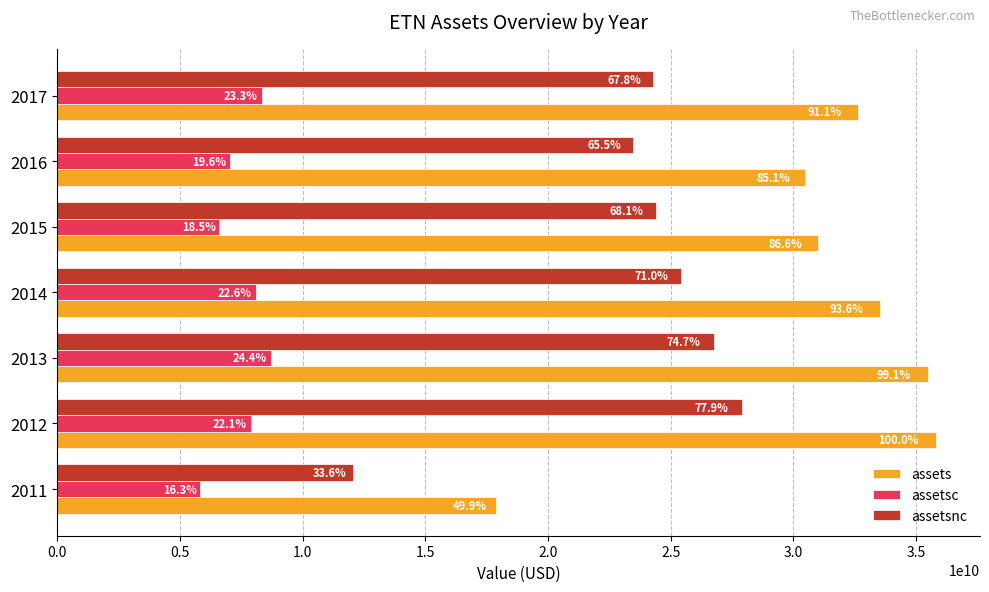

Rank the series by their maximum value, from lowest to highest.

assetsc, assetsnc, assets